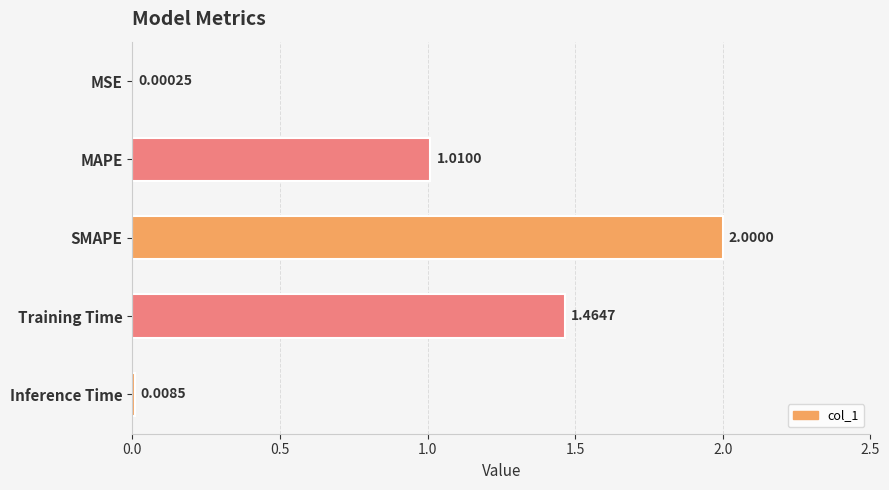

Which has a higher value, SMAPE or MSE?

SMAPE